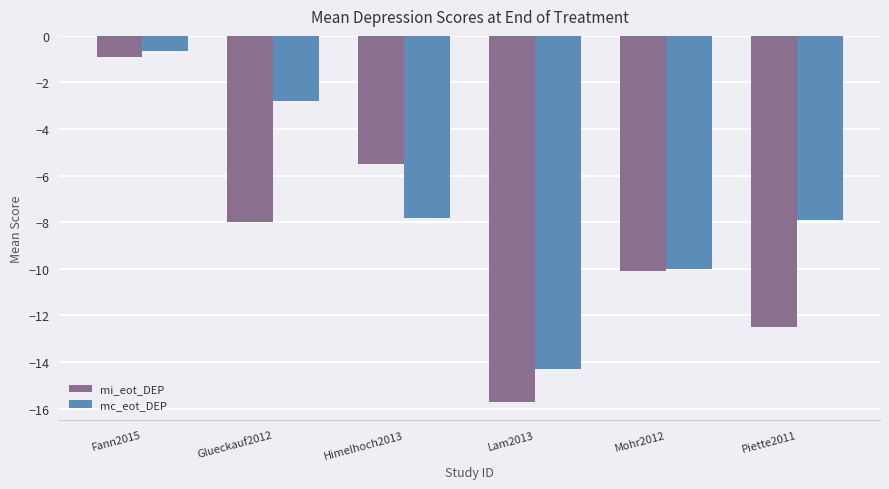

Is it true that mi_eot_DEP equals -10.1 at Mohr2012?

True